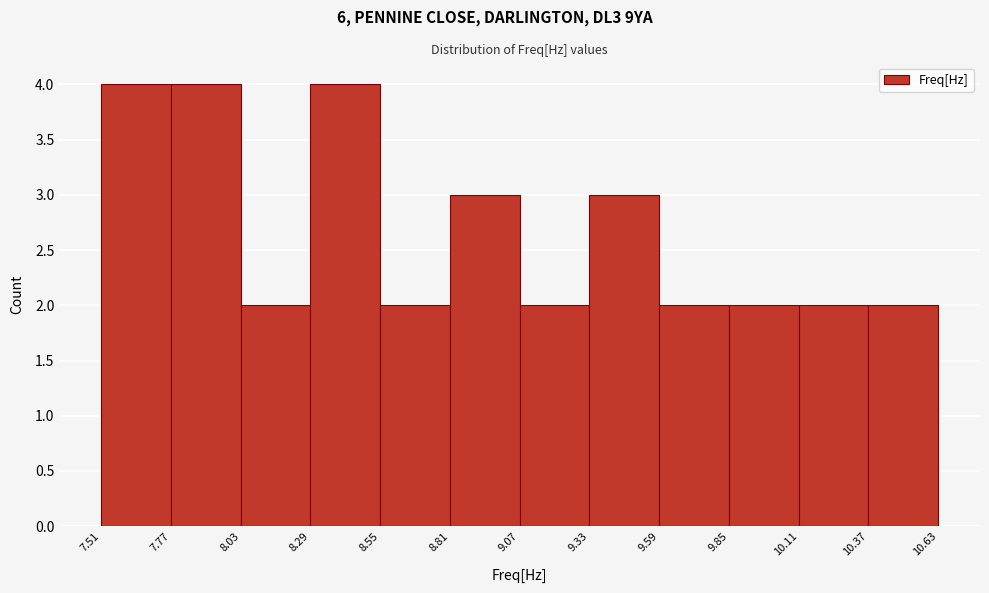

Reading left to right, transcribe this chart: for each bar, give the range it covers on the x-axis and its height. The values are not printed on the chart, so give them approximately, as read against the axis.

7.51 to 7.77: 4
7.77 to 8.03: 4
8.03 to 8.29: 2
8.29 to 8.55: 4
8.55 to 8.81: 2
8.81 to 9.07: 3
9.07 to 9.33: 2
9.33 to 9.59: 3
9.59 to 9.85: 2
9.85 to 10.11: 2
10.11 to 10.37: 2
10.37 to 10.63: 2